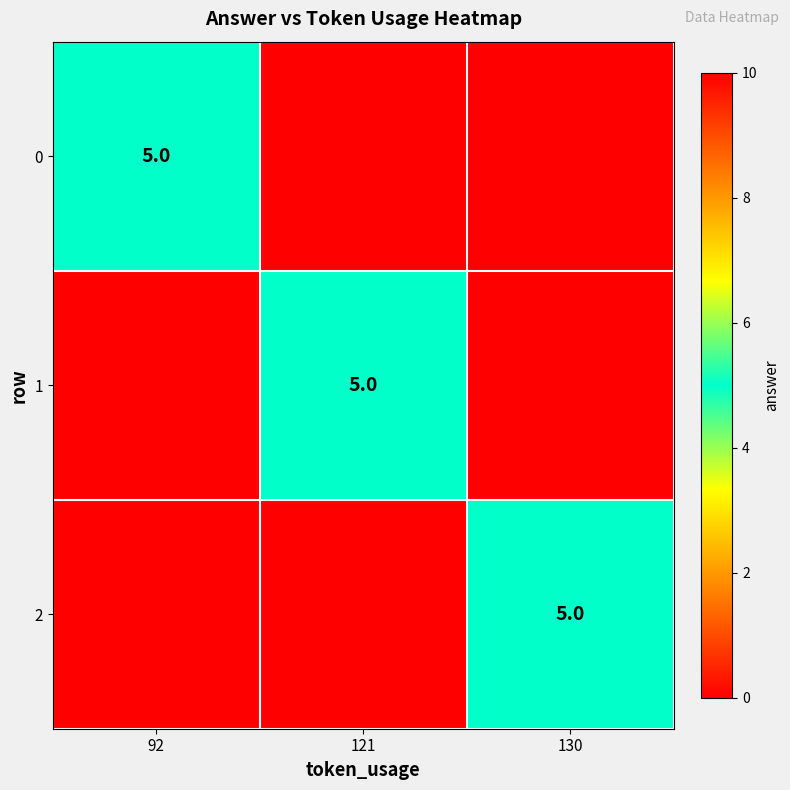

The 0 series shows 1 at 92. True or false?

False